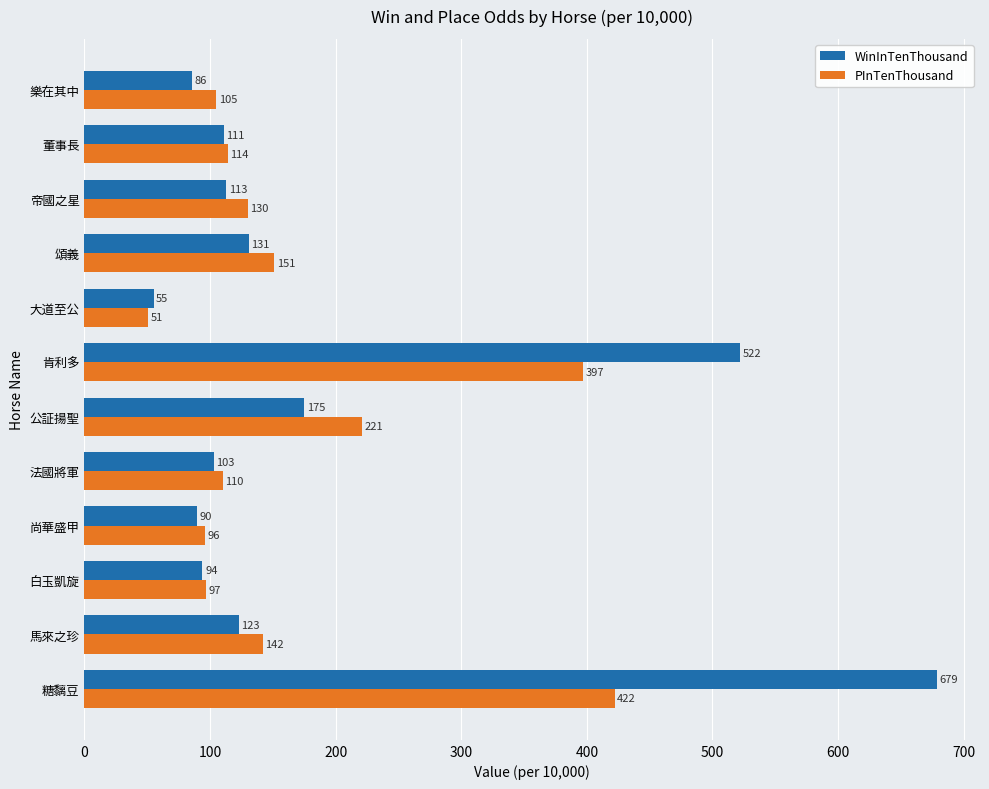

Which series changed the most between 白玉凱旋 and 頌義?

PInTenThousand